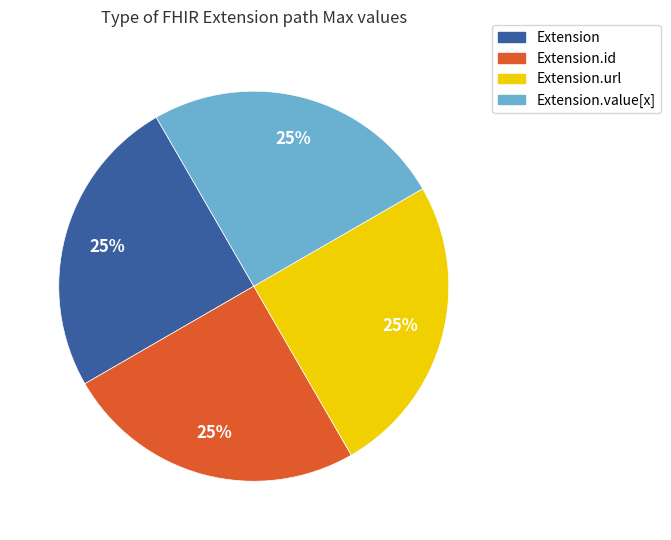

To the nearest percent, what is the average slice percentage?

25%